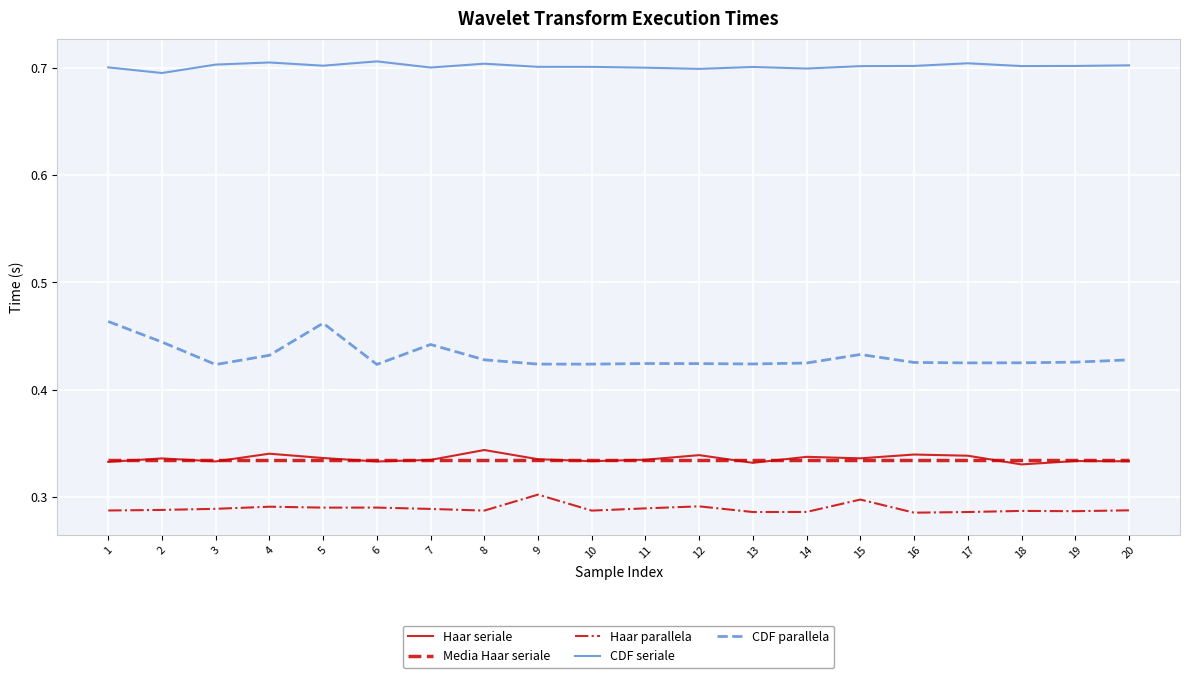

True or false: Haar seriale has more than 0 interior local peaks.

True